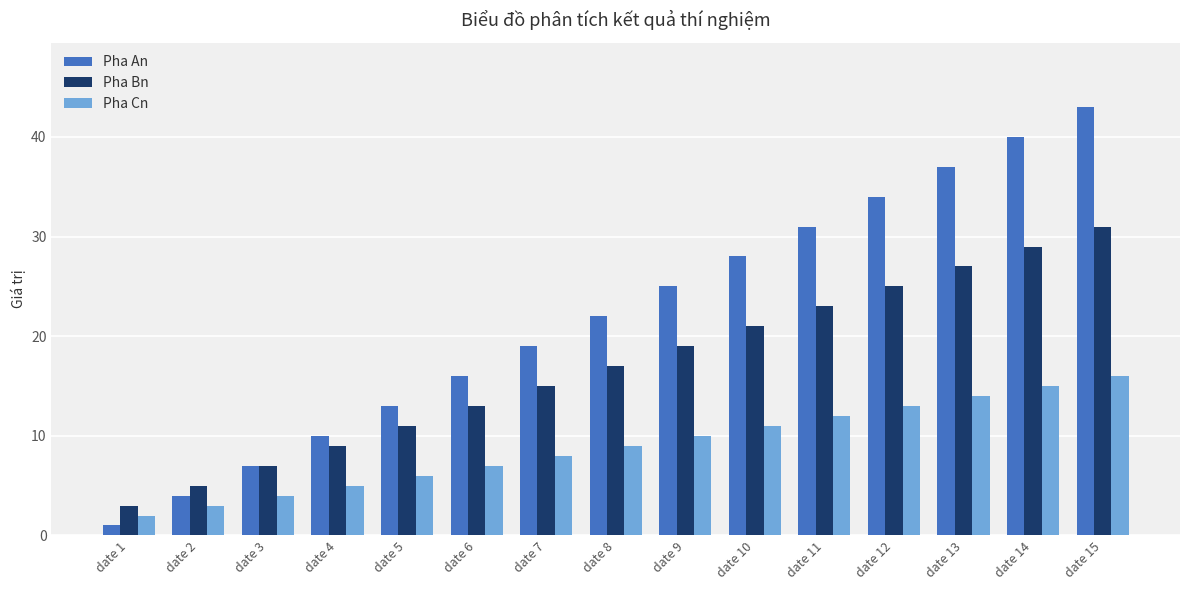

What is the approximate value of Pha Bn at date 7, to the nearest 10?

20